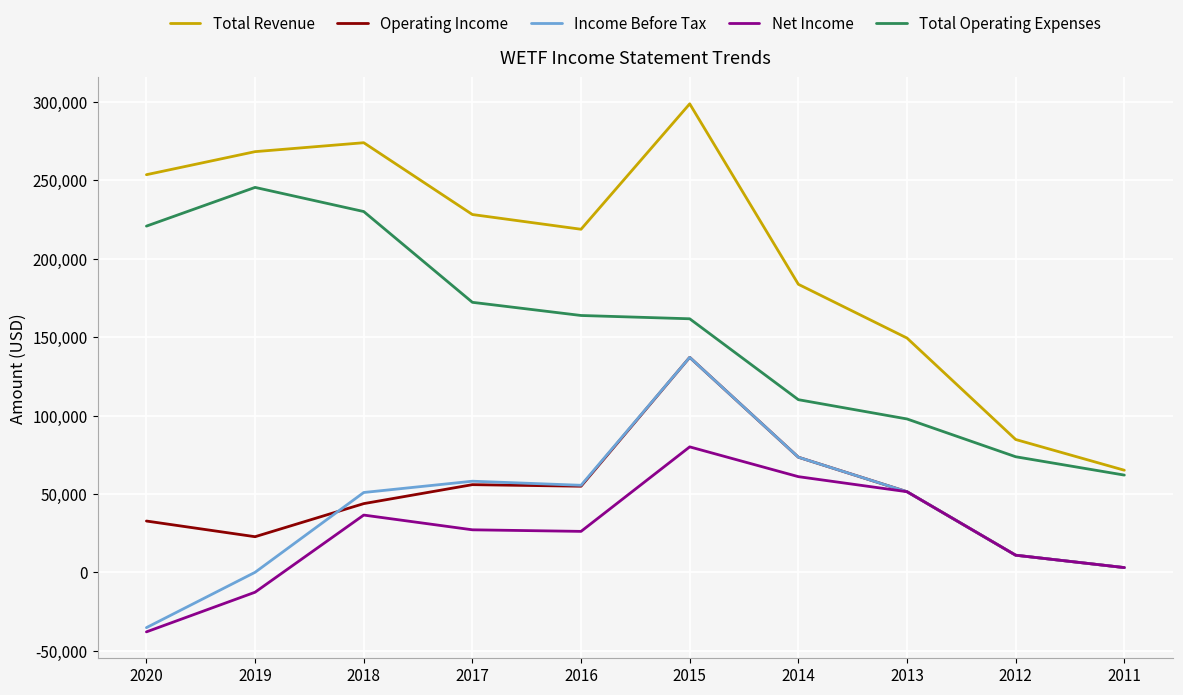

Which series has the largest range (max minus min)?

Total Revenue